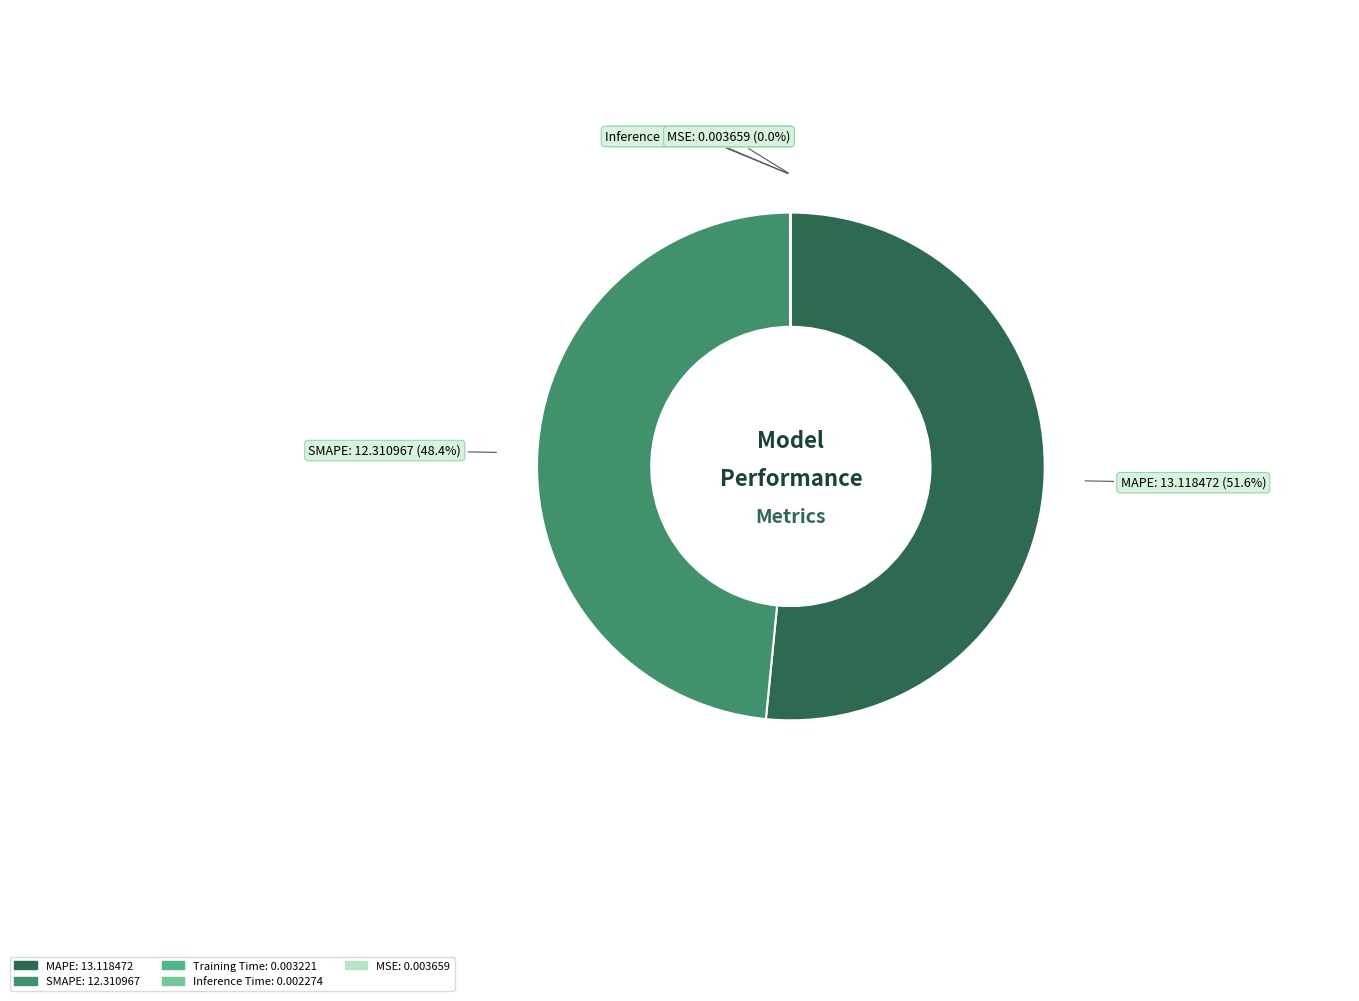

True or false: MAPE accounts for 61% of the total.

False